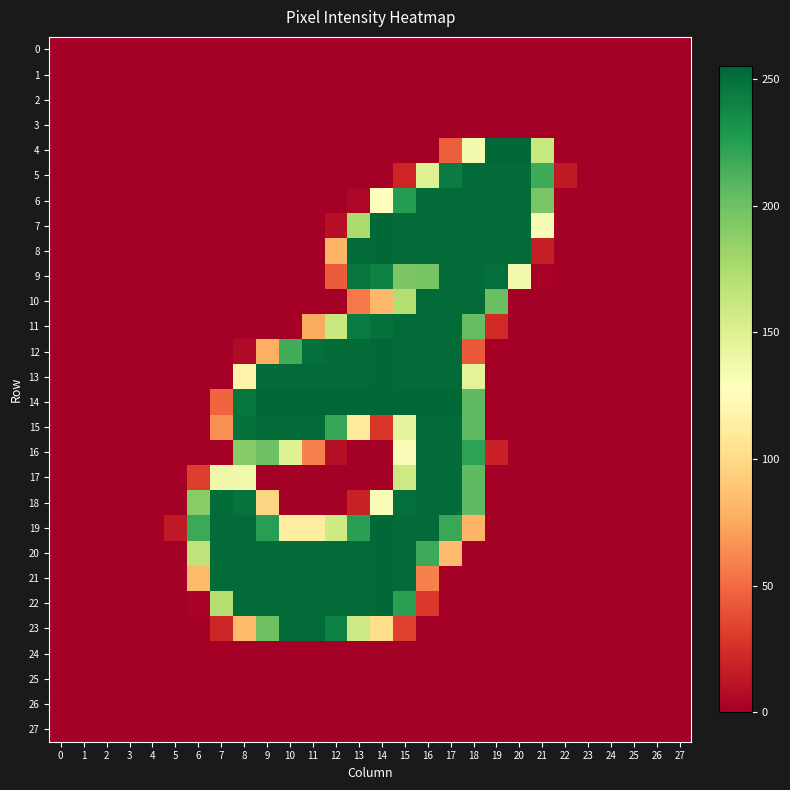

How many series are shown in this chart?

28